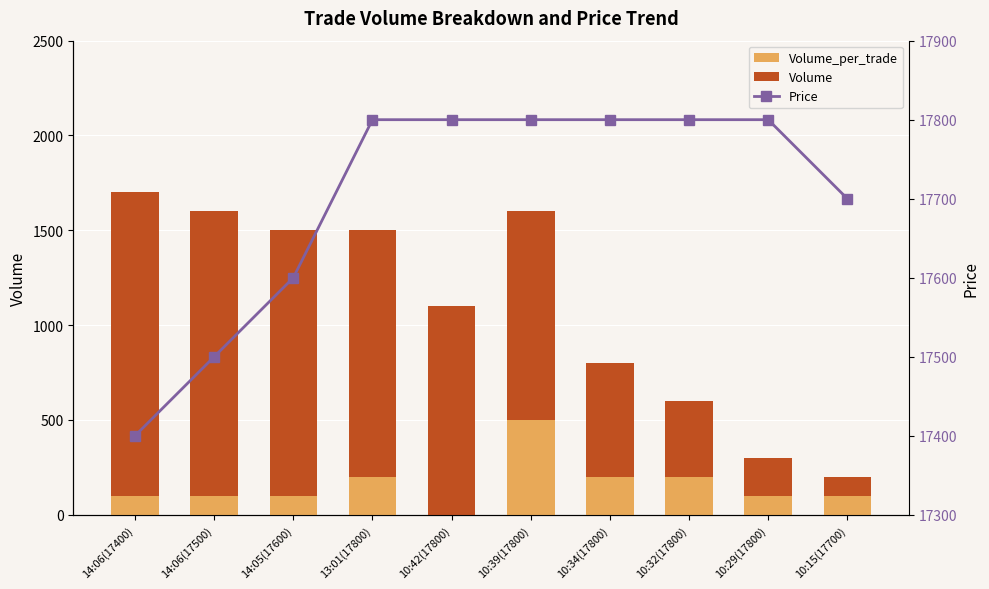

Between 14:06(17400) and 10:34(17800), which series saw the biggest shift?

Volume